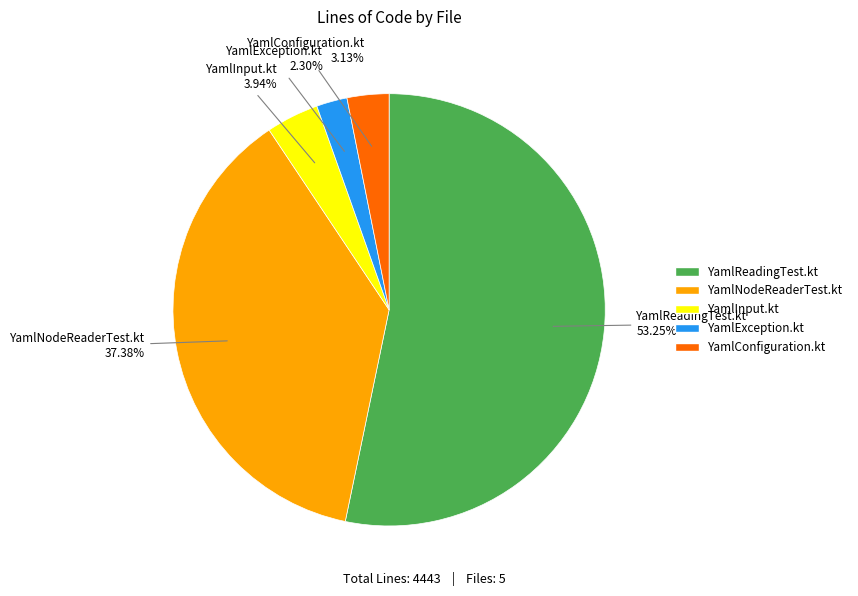

Is YamlReadingTest.kt the majority of the pie?

Yes